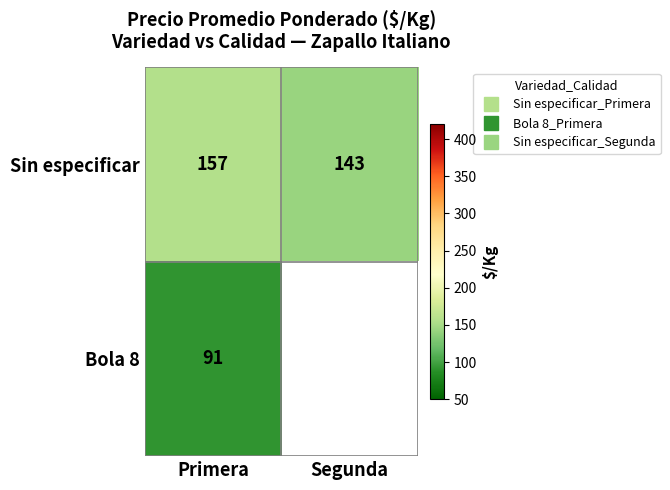

List the series in order of their peak value, lowest first.

Bola 8, Sin especificar